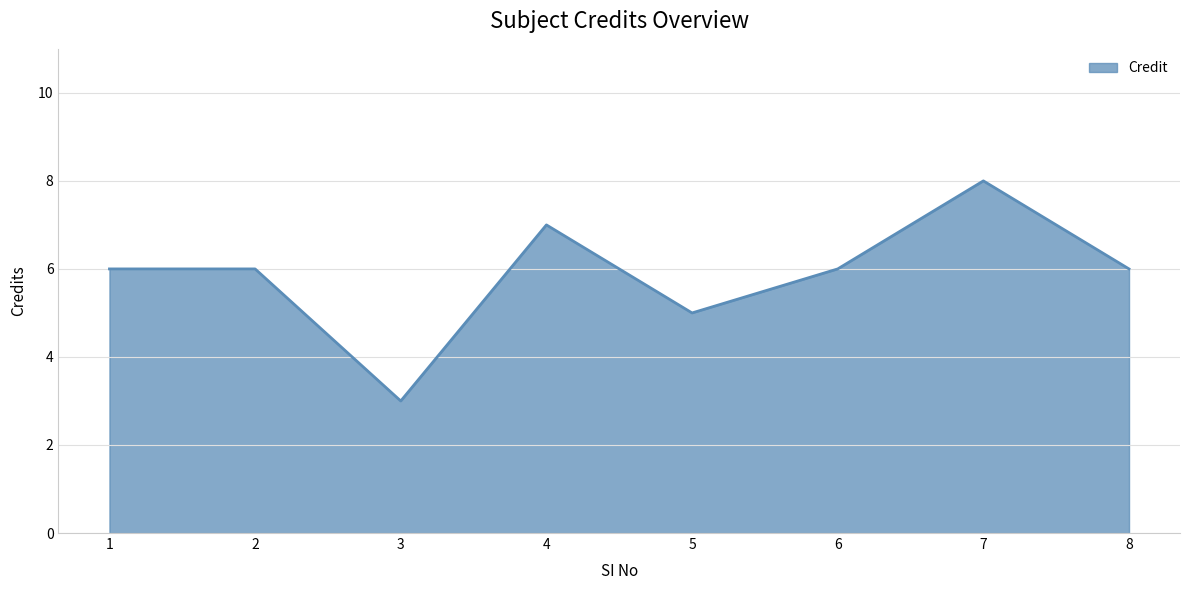

Which category has the highest value across all series?

7